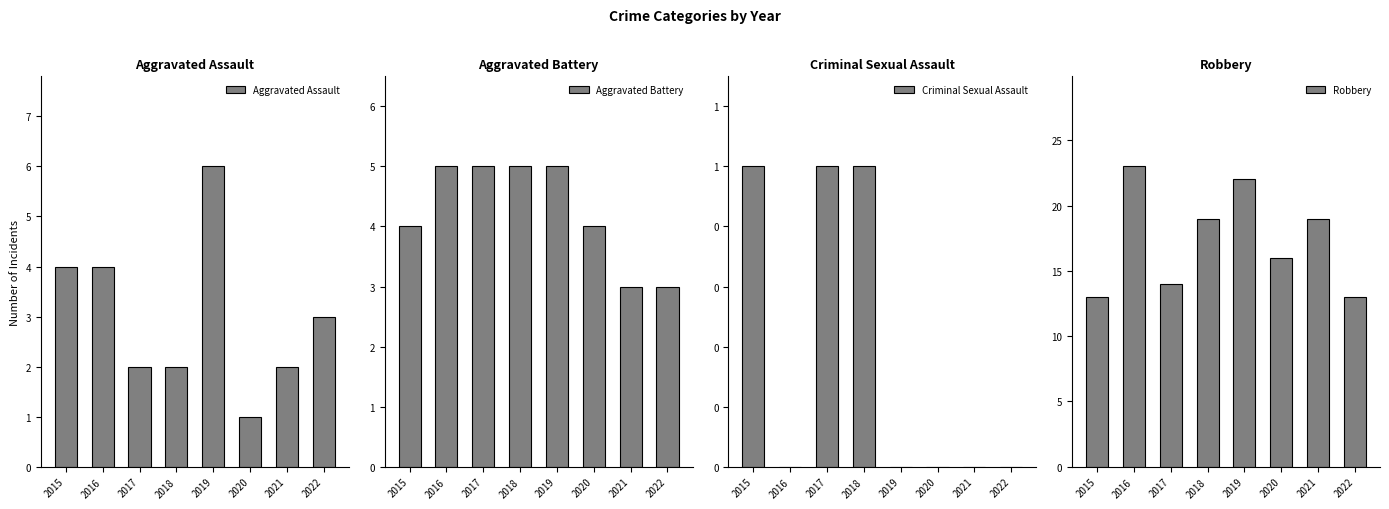

Rank the series by their maximum value, from lowest to highest.

Criminal Sexual Assault, Aggravated Battery, Aggravated Assault, Robbery